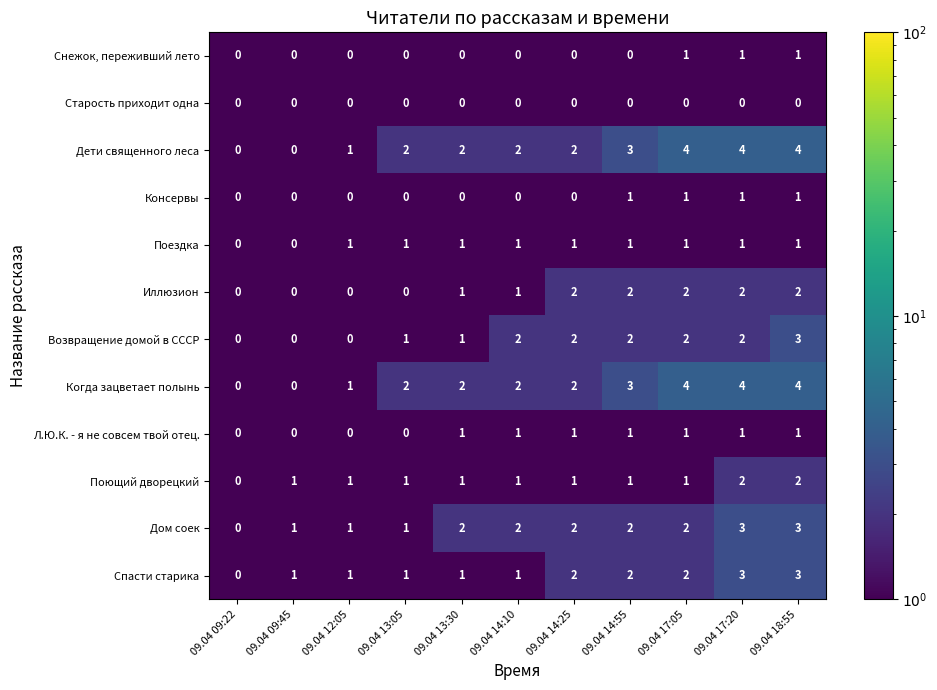

What is the sum of all Консервы values?

4